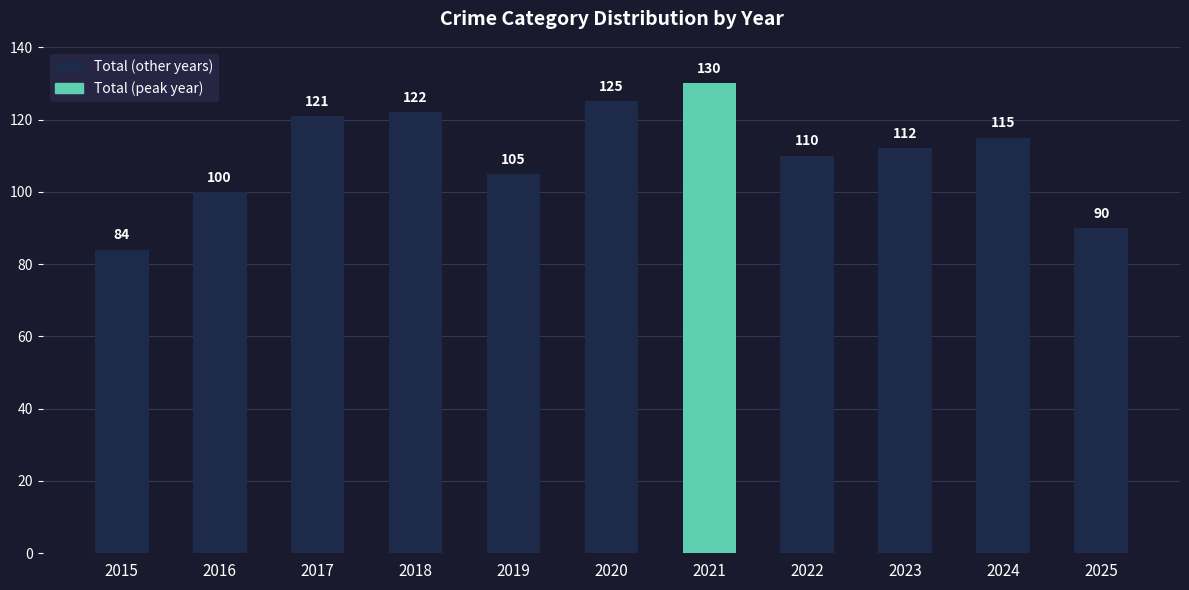

Approximately how many times larger is the value at 2025 compared to 2020?

0.7